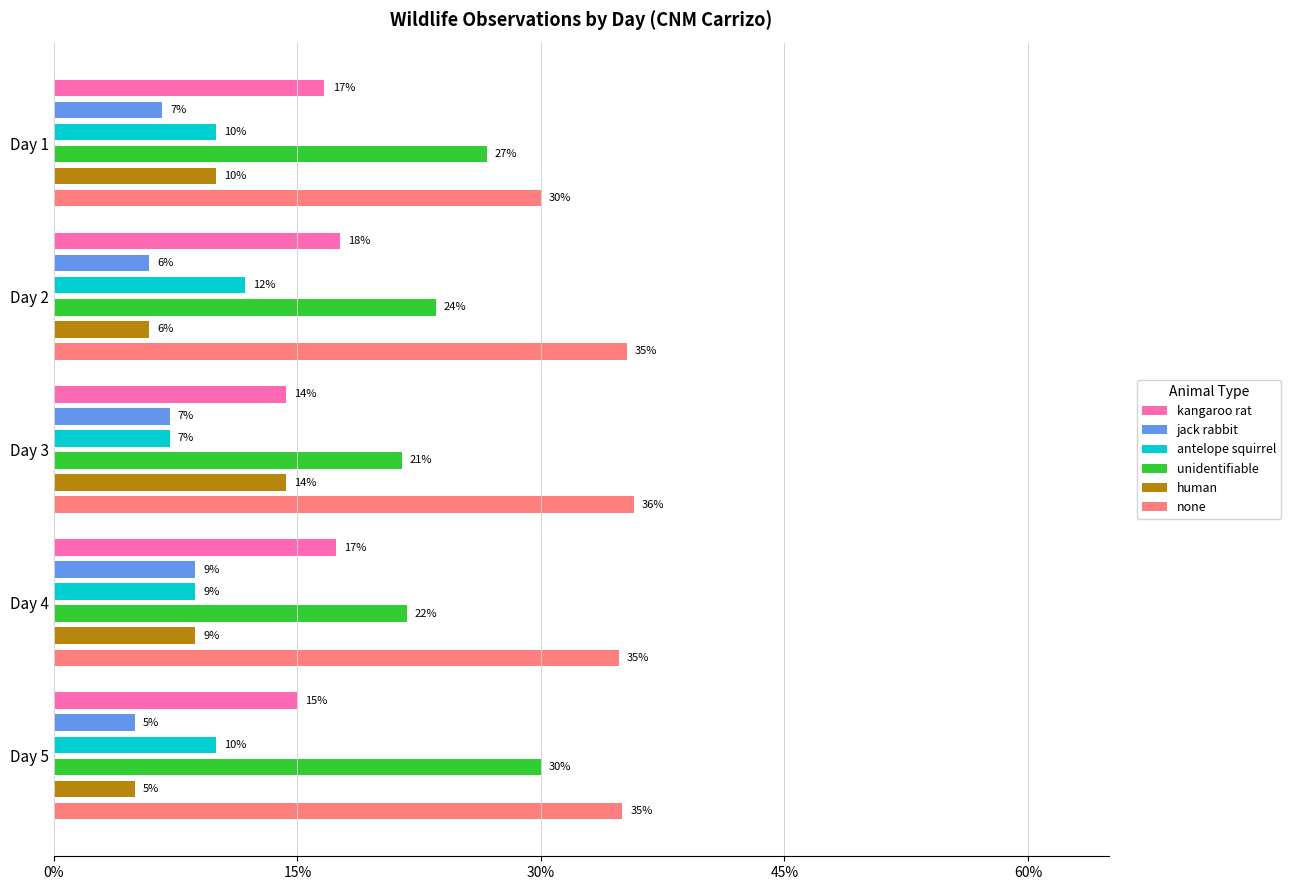

What is the average value of the kangaroo rat series?

16.2